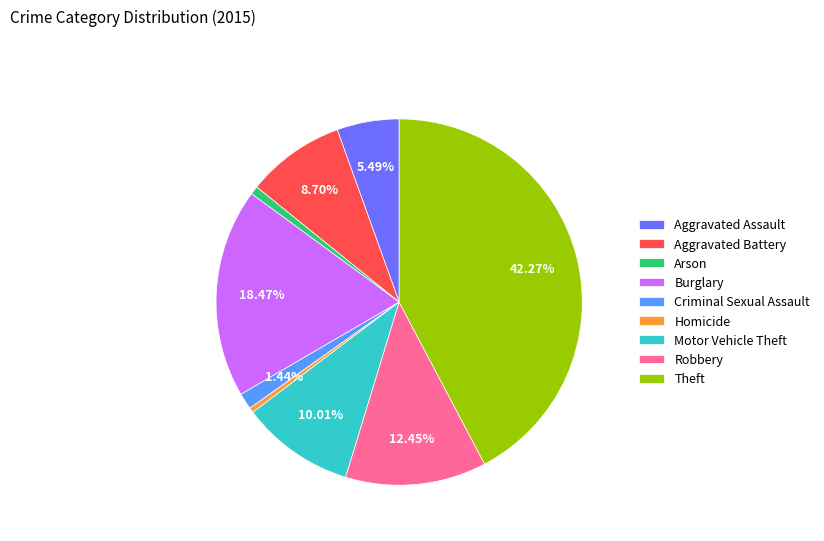

True or false: Theft accounts for 42% of the total.

True